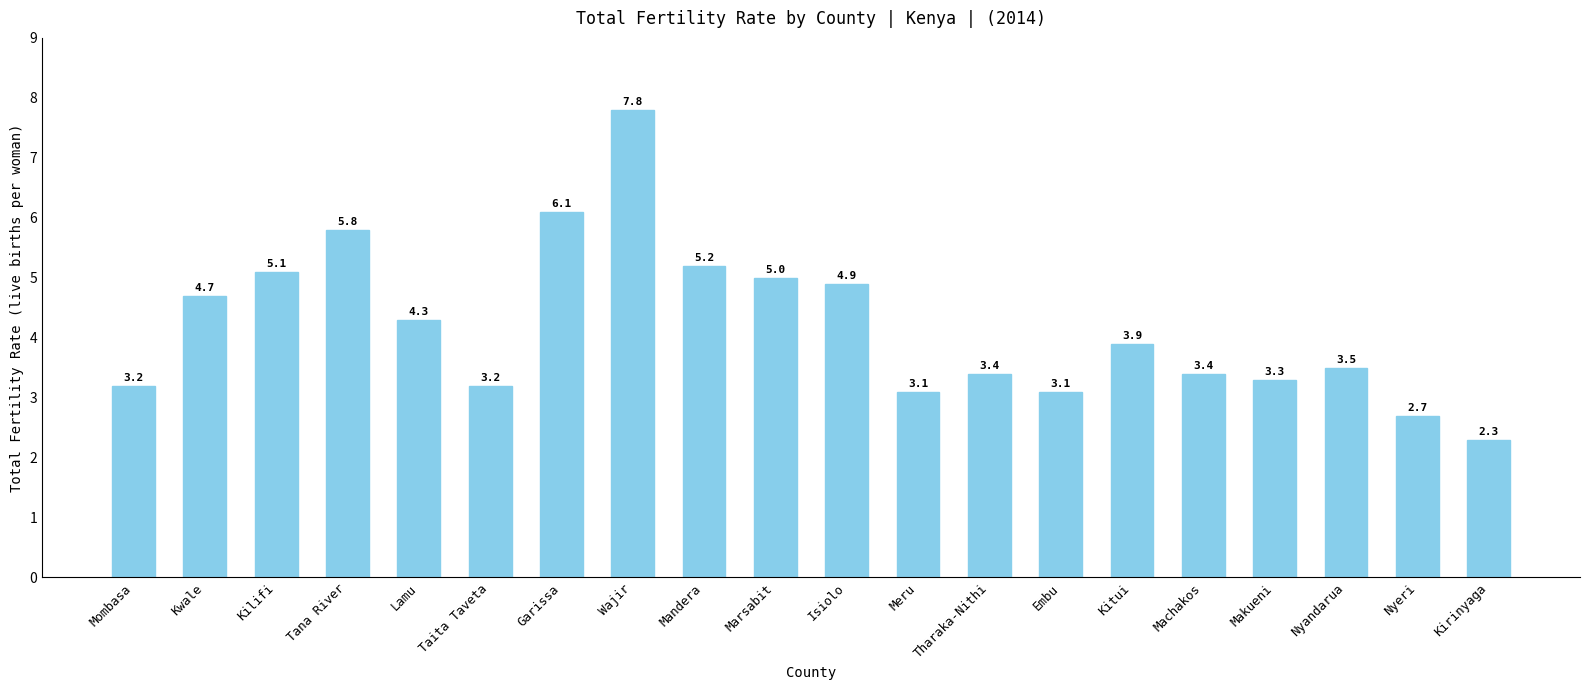

Where is the data nearest to the value 5?

Marsabit